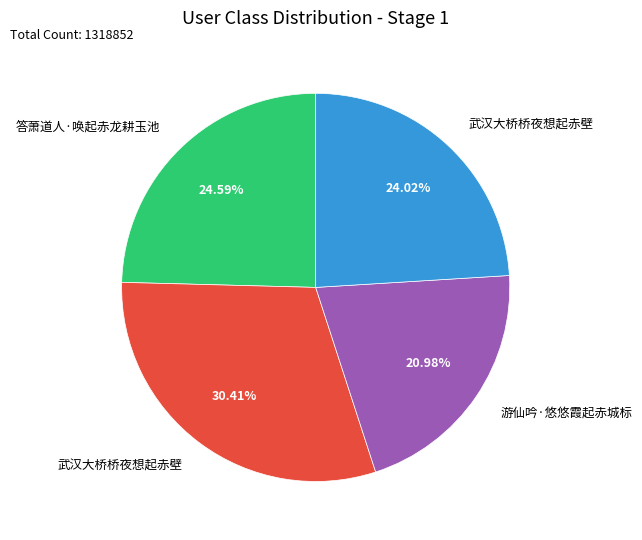

Is there any slice that represents more than half of the pie?

No